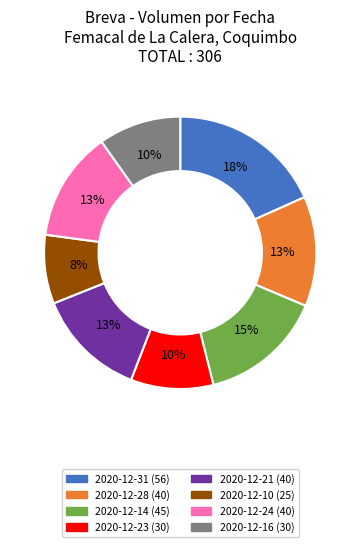

What is the smallest slice in the pie chart?

2020-12-10